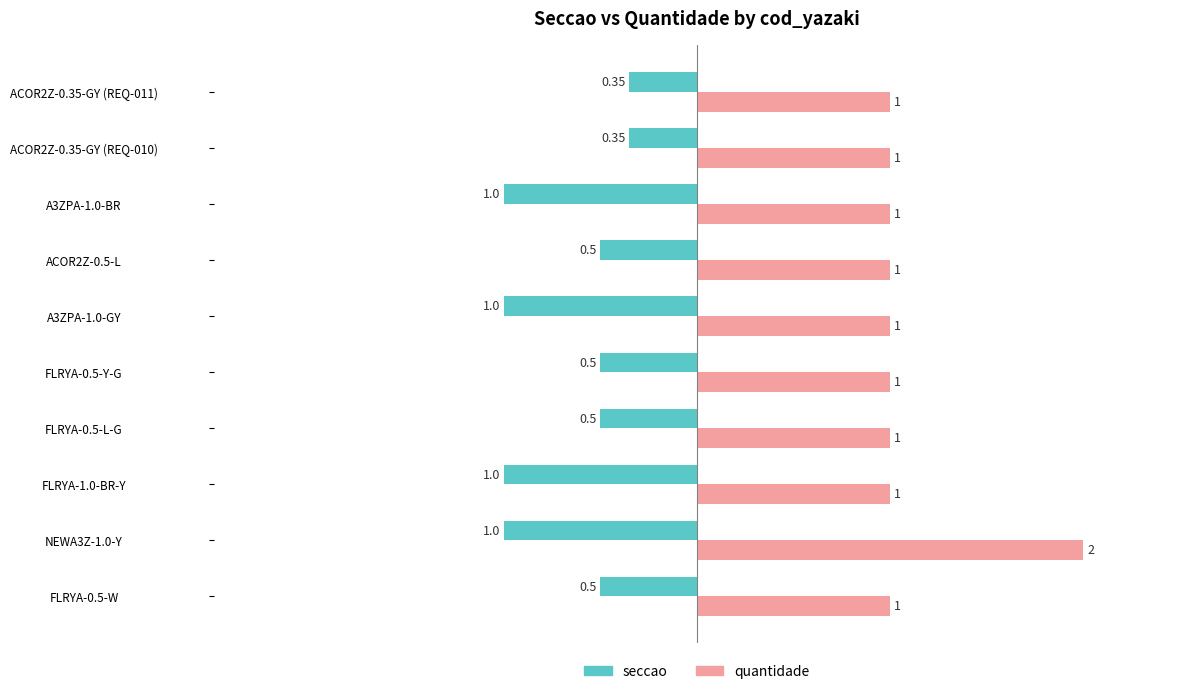

What are all the series names shown in the legend?

seccao, quantidade